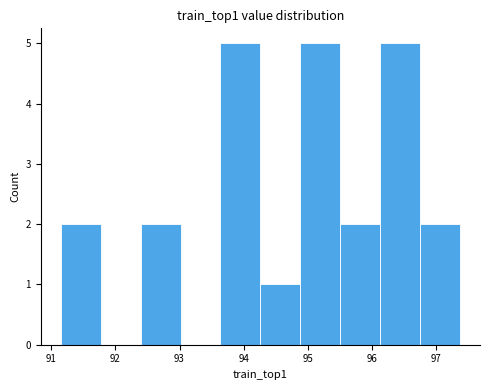

What is the height of the bar covering 94.3 to 94.9 on the x-axis? Neither the bar edges nor the heights are printed on the chart, so give them approximately, as read against the axes.

1